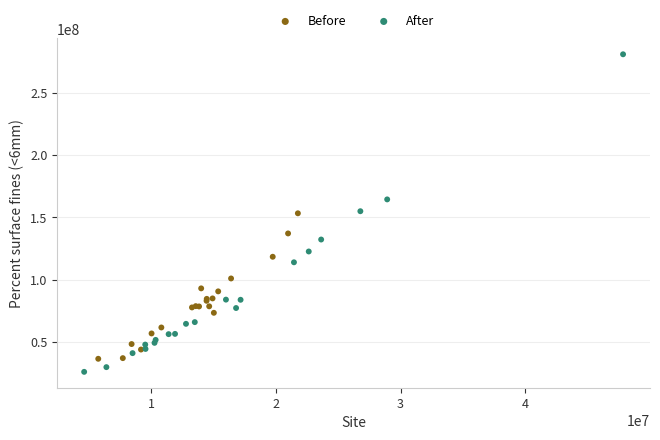

Which series has the widest spread of Y values?

After